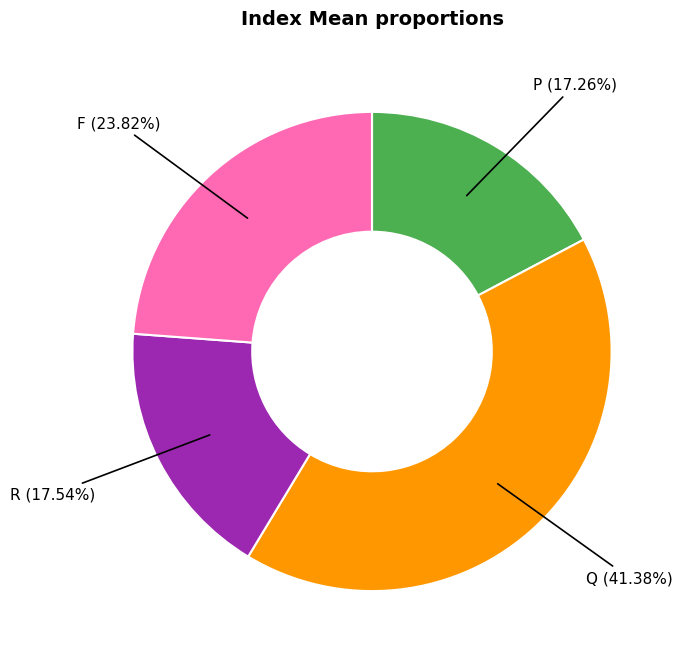

To the nearest percent, what is the difference between the largest and smallest slice percentages?

24%